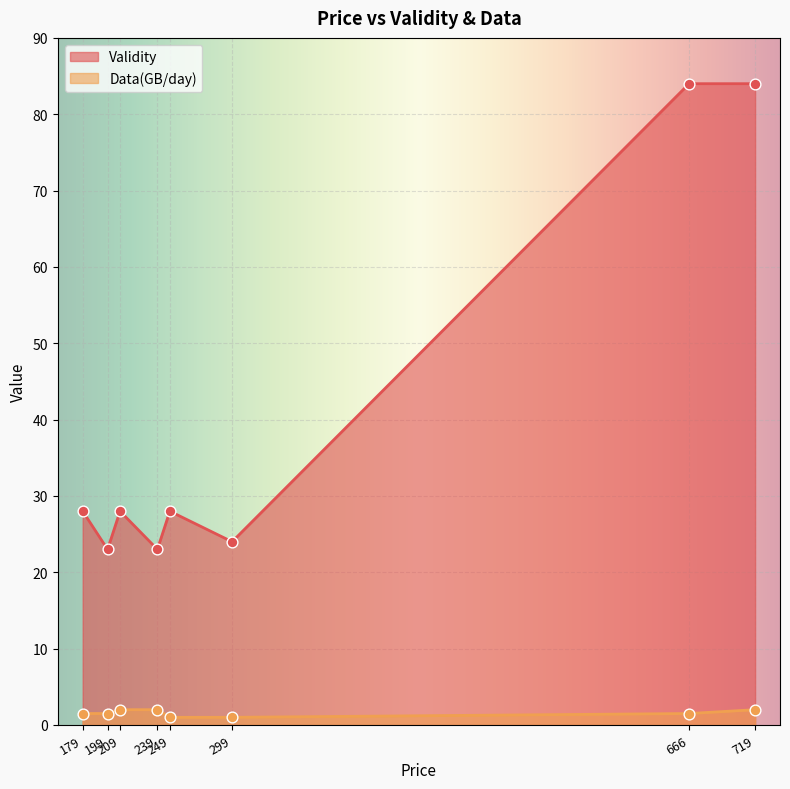

What are all the series names shown in the legend?

Validity, Data(GB/day)